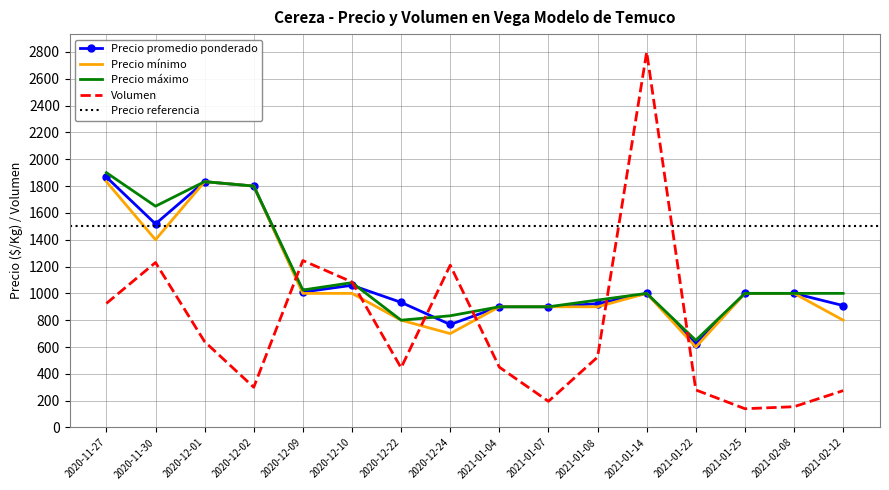

What position from the left is 2020-12-09?

5